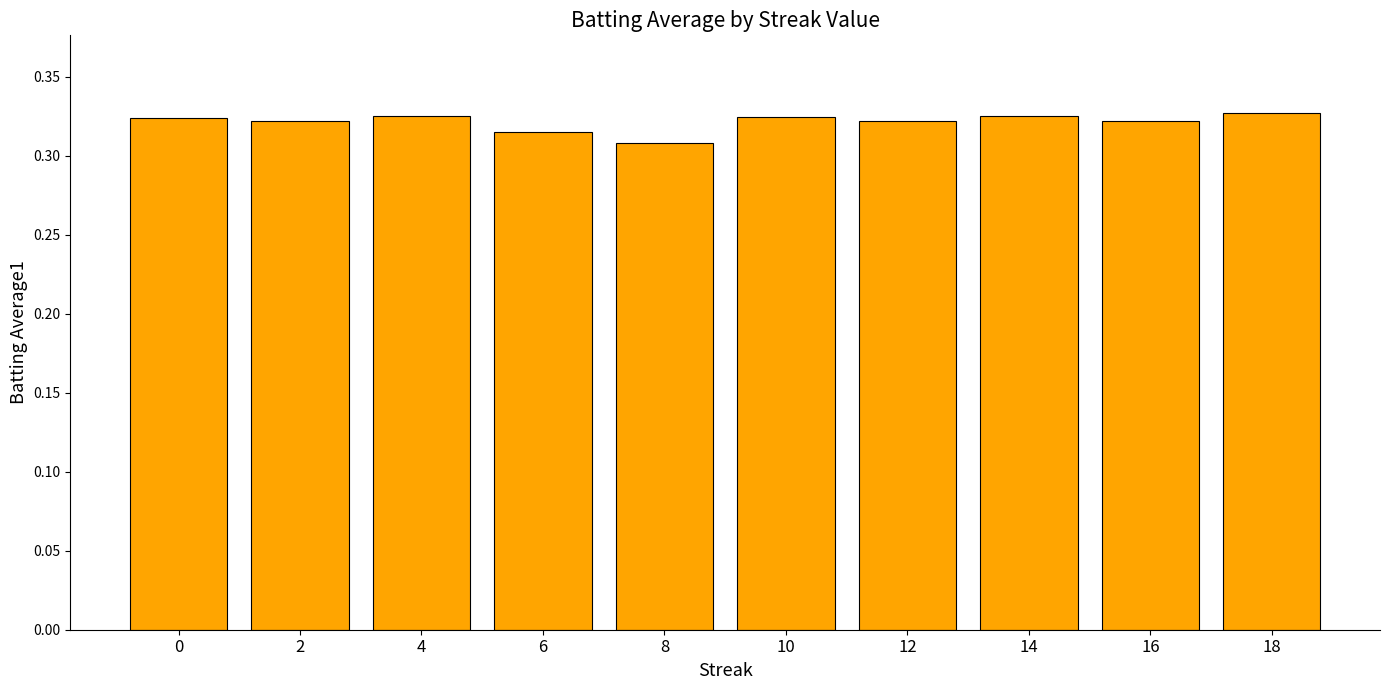

Is it true that the value at 10 is 0.5?

False